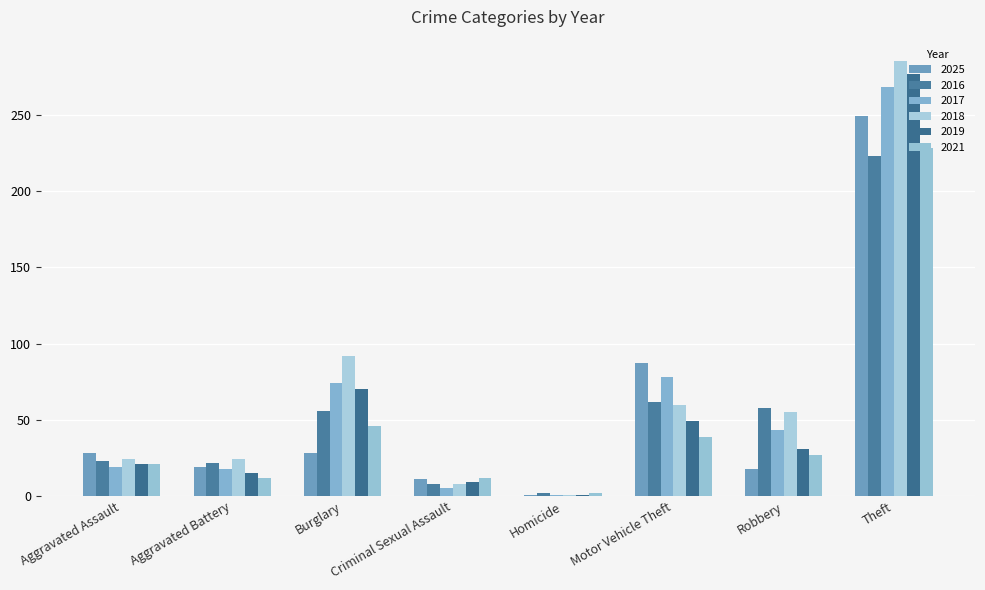

What is the difference between the maximum and second lowest values in the 2025 series?

238